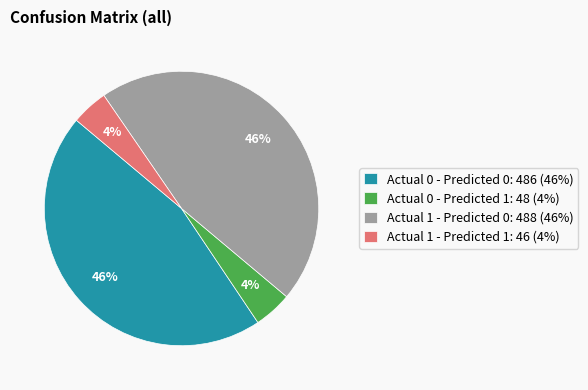

How many segments does this pie chart have?

4